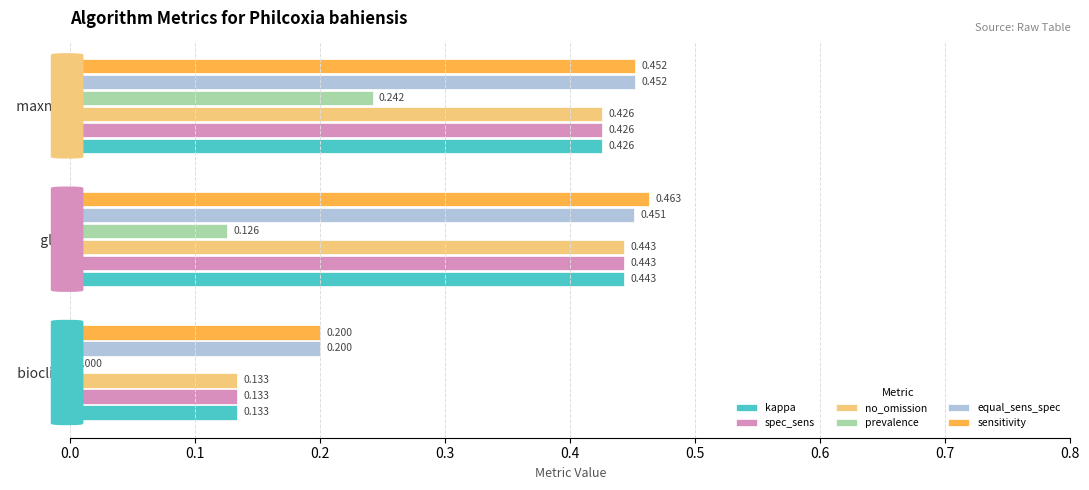

Between   glm and   maxnet, which series saw the biggest shift?

prevalence